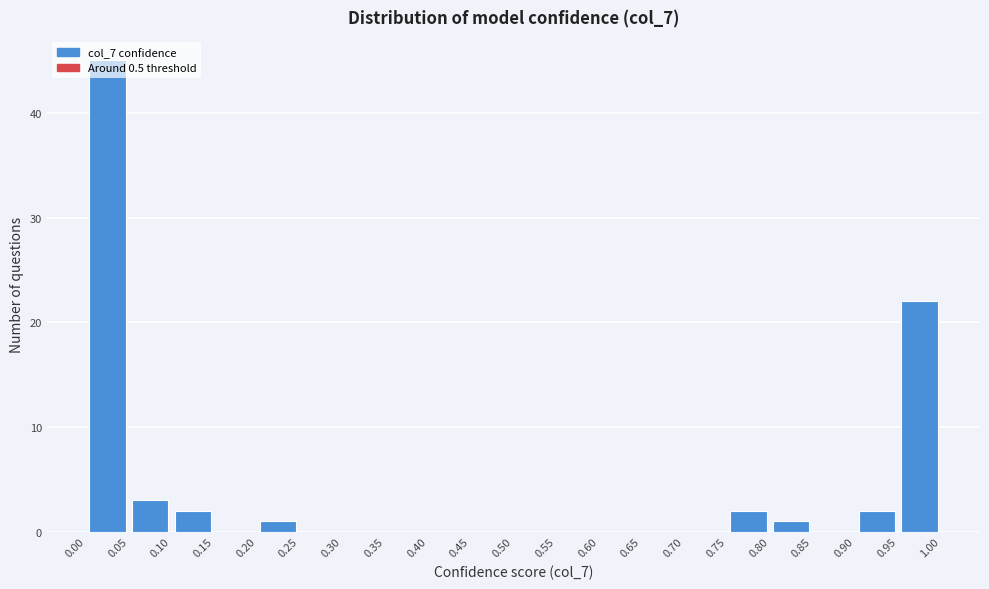

Reading left to right, transcribe this chart: for each bar, give the range it covers on the x-axis and its height. The values are not printed on the chart, so give them approximately, as read against the axis.

0.00 to 0.05: 45
0.05 to 0.10: 3
0.10 to 0.15: 2
0.15 to 0.20: 0
0.20 to 0.25: 1
0.25 to 0.30: 0
0.30 to 0.35: 0
0.35 to 0.40: 0
0.40 to 0.45: 0
0.45 to 0.50: 0
0.50 to 0.55: 0
0.55 to 0.60: 0
0.60 to 0.65: 0
0.65 to 0.70: 0
0.70 to 0.75: 0
0.75 to 0.80: 2
0.80 to 0.85: 1
0.85 to 0.90: 0
0.90 to 0.95: 2
0.95 to 1.00: 22